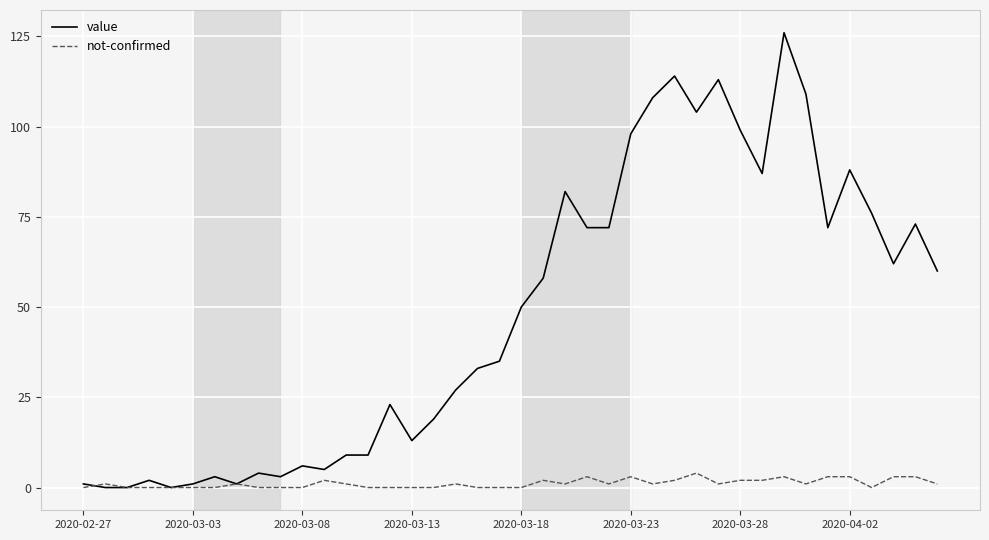

Which series has the largest total across all categories?

value